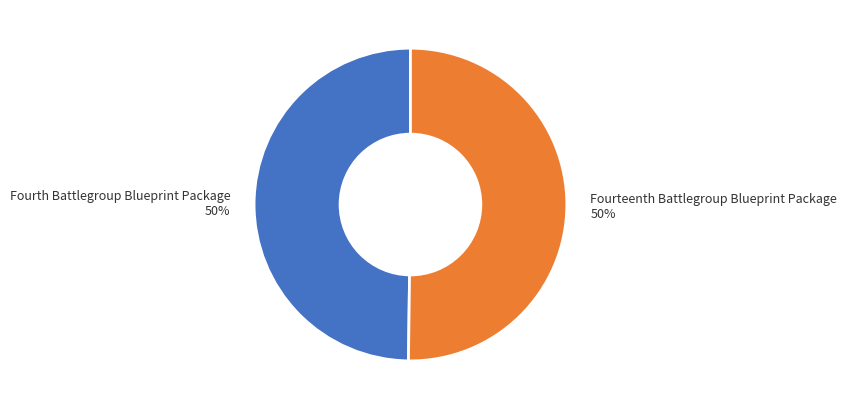

To the nearest percent, what portion does Fourteenth Battlegroup Blueprint Package represent?

50%